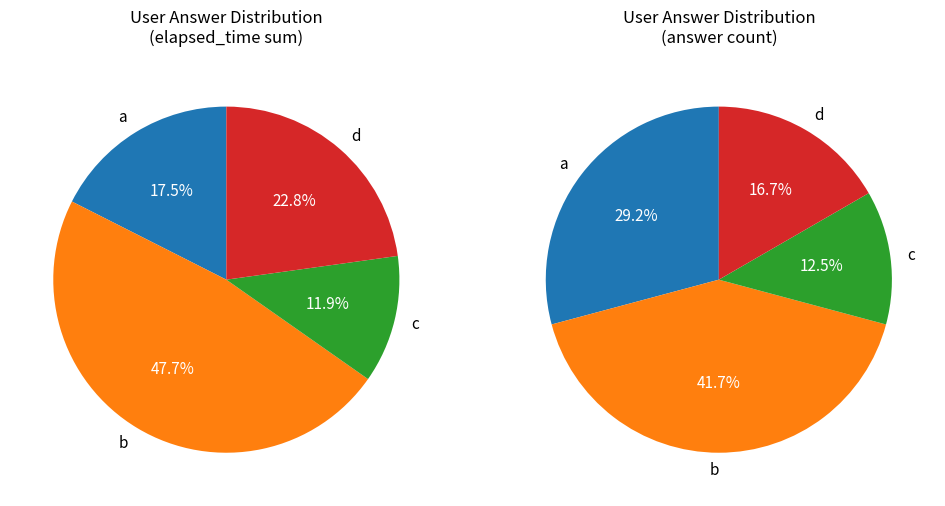

How many segments does this pie chart have?

4